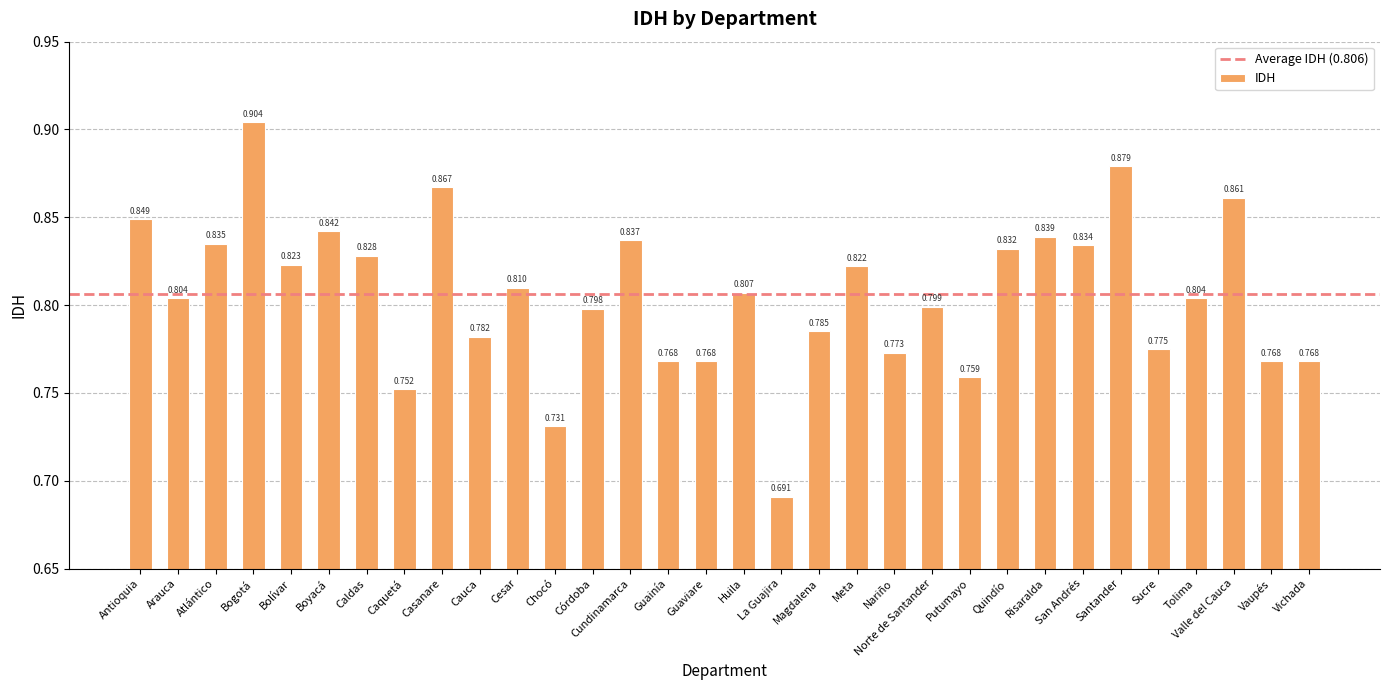

What is the label of the 17th bar from the right?

Guaviare